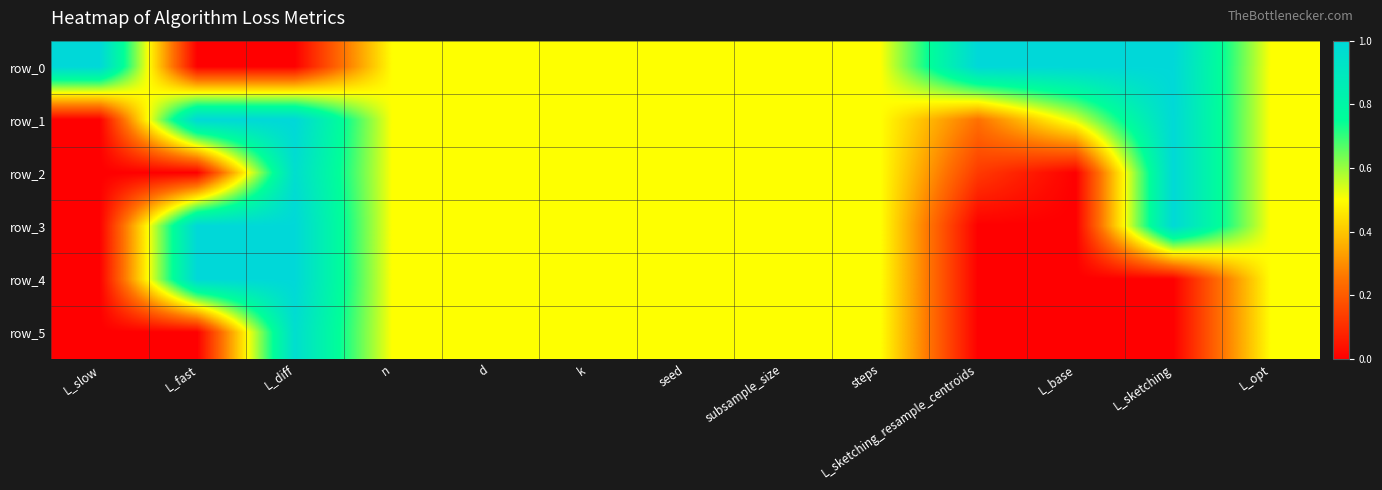

Which series has the largest total across all categories?

row_0